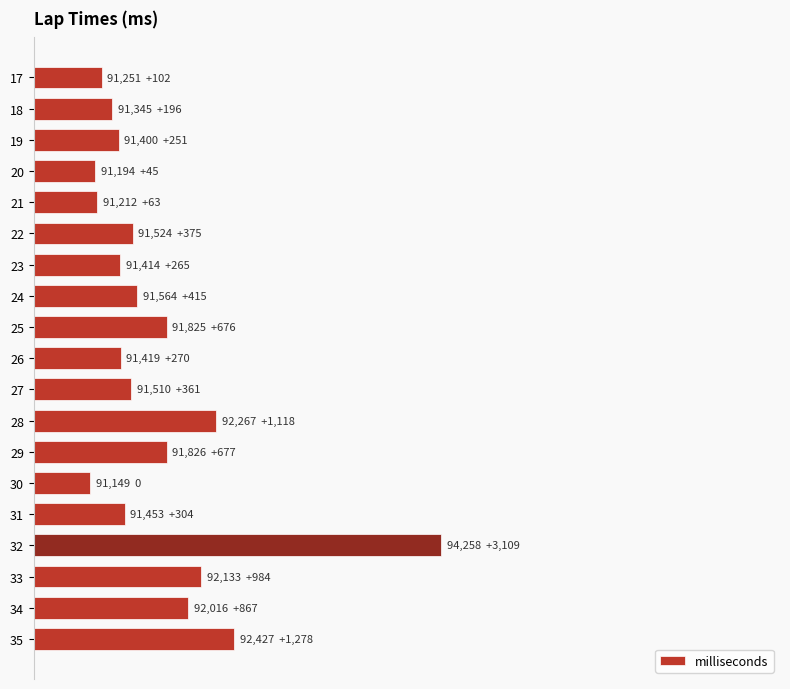

What is the difference between the second highest and minimum values?

1278